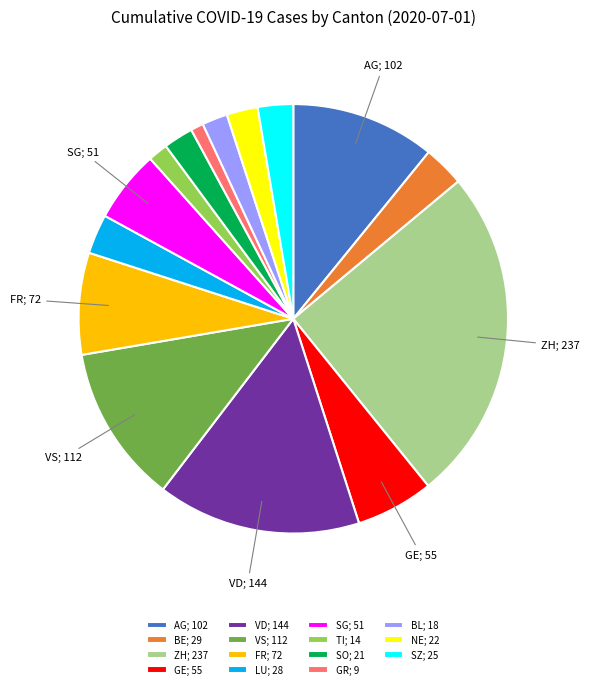

Combined, do NE; 22 and BE; 29 account for over 50%?

No